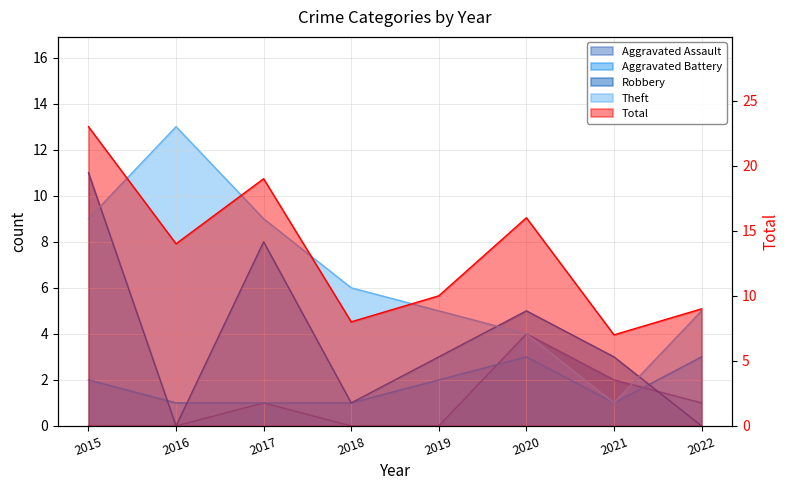

What are all the series names shown in the legend?

Aggravated Assault, Aggravated Battery, Robbery, Theft, Total